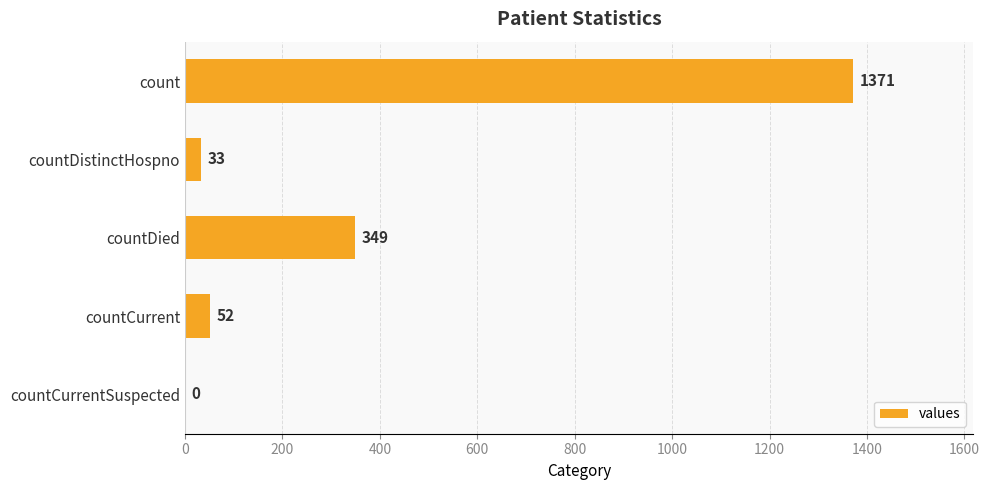

Reading top to bottom, what are all the values shown in this chart?

count=1371	countDistinctHospno=33	countDied=349	countCurrent=52	countCurrentSuspected=0